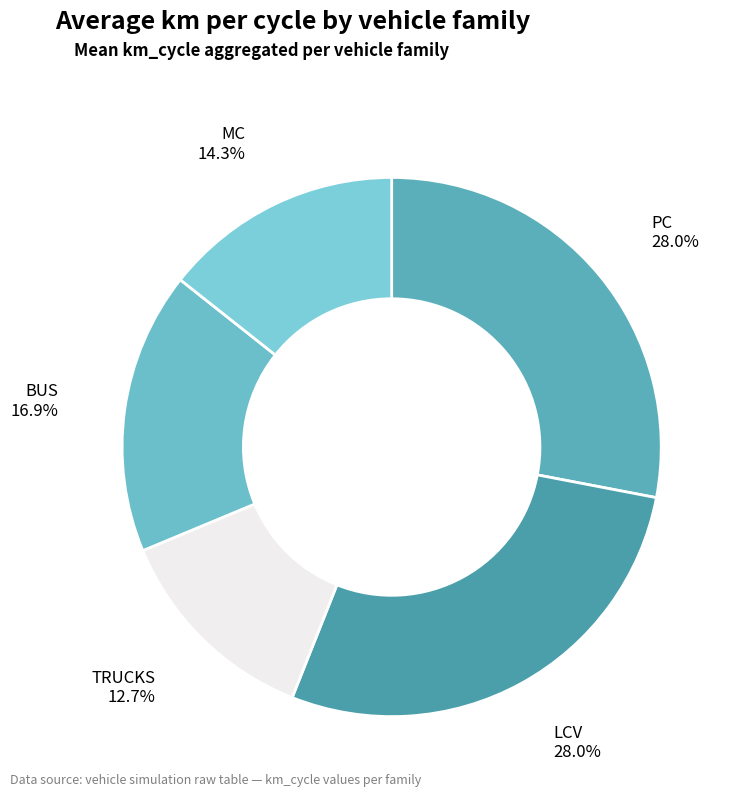

To the nearest percent, what portion does MC represent?

14%